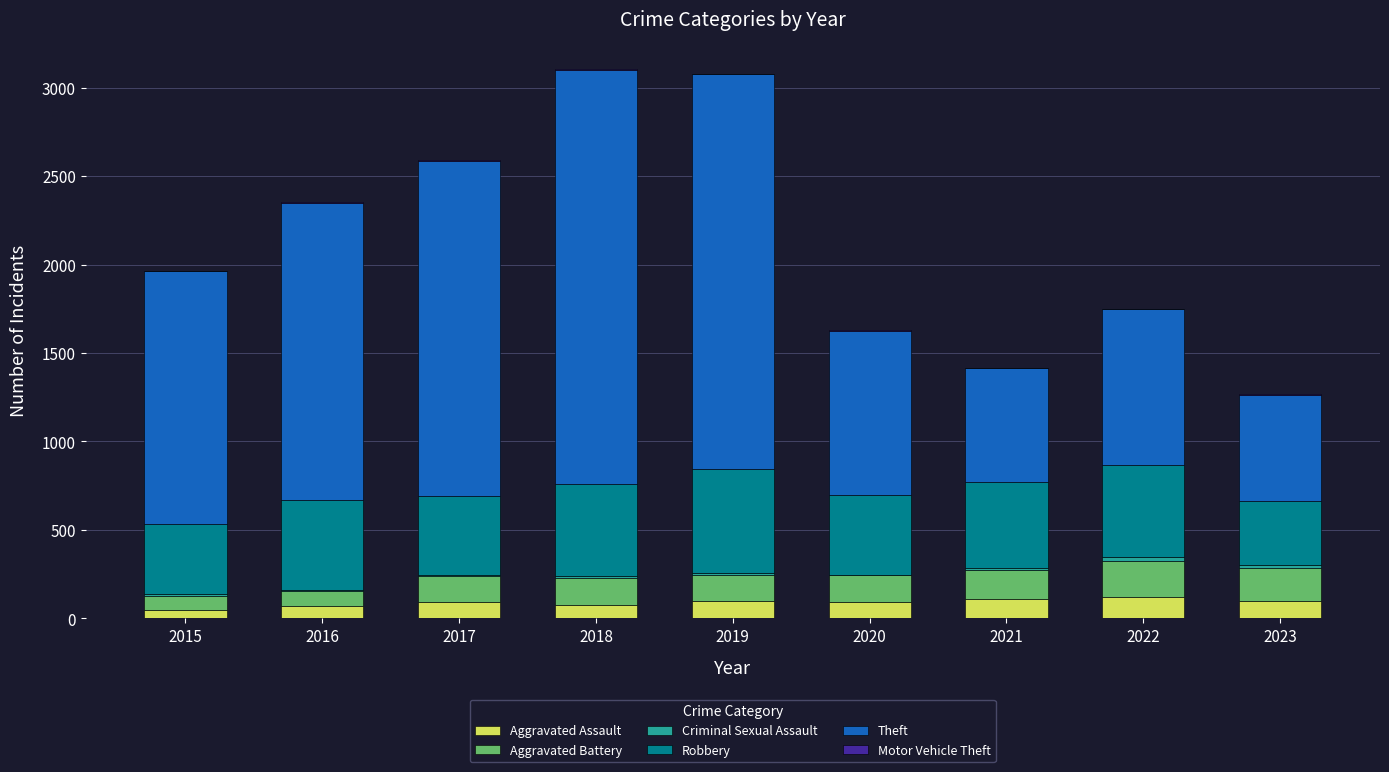

The value of Aggravated Assault at 2020 is 94. True or false?

True